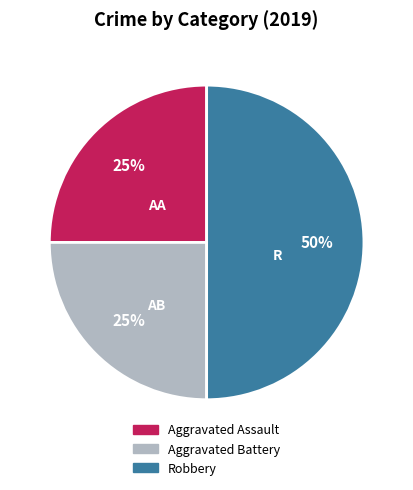

What is the ratio of the value at Aggravated Battery to the value at Aggravated Assault?

1.0